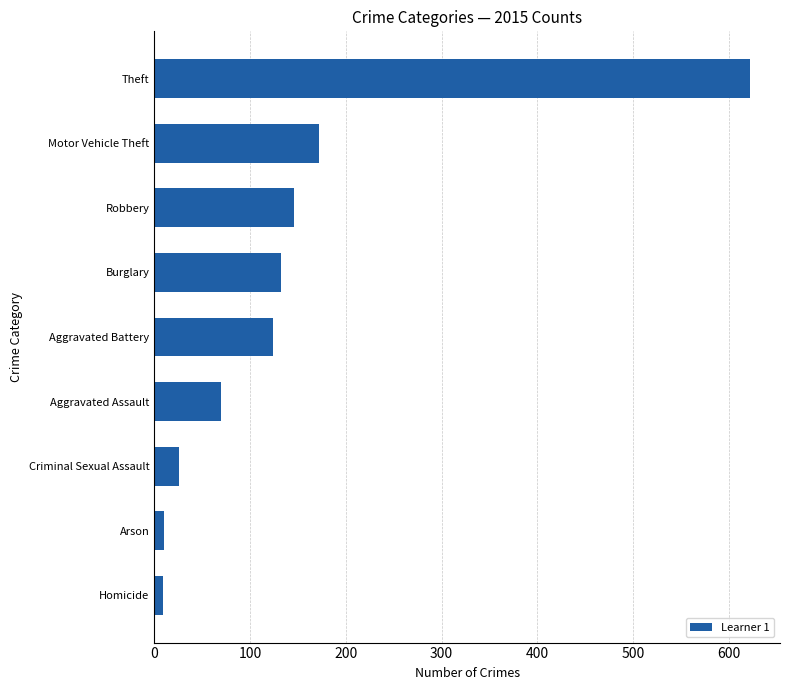

Is it true that the value at Criminal Sexual Assault is 26?

True